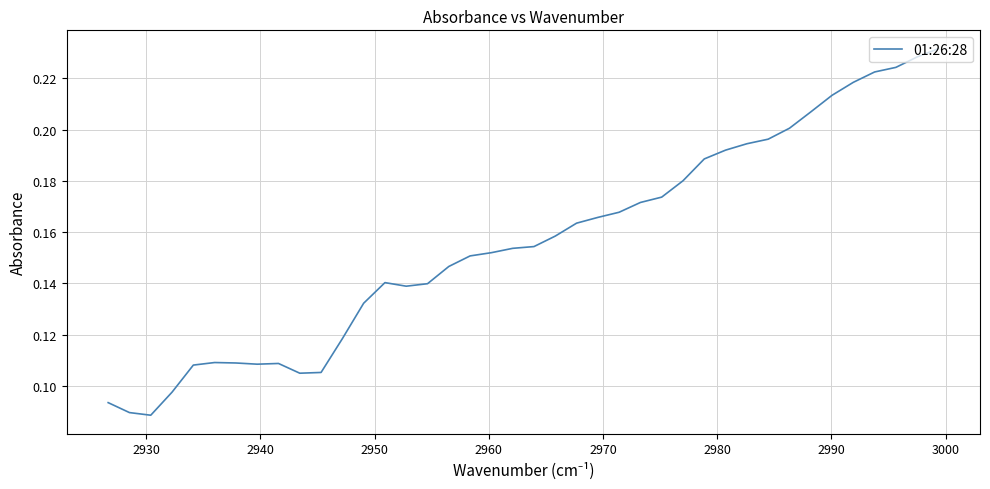

Count the number of categories in the chart.

40